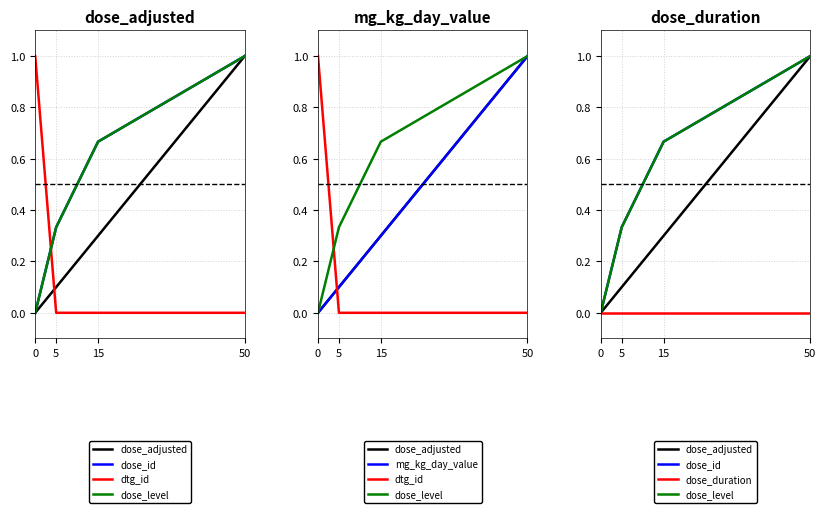

Count the number of categories in the chart.

4